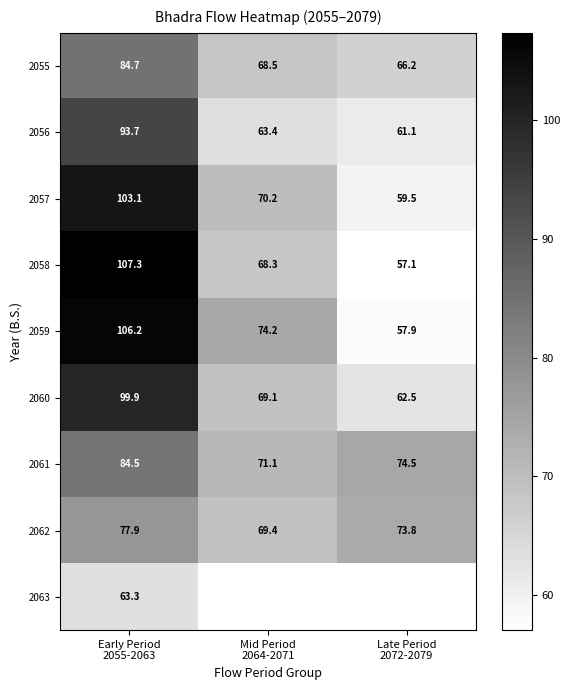

Count the number of categories in the chart.

3